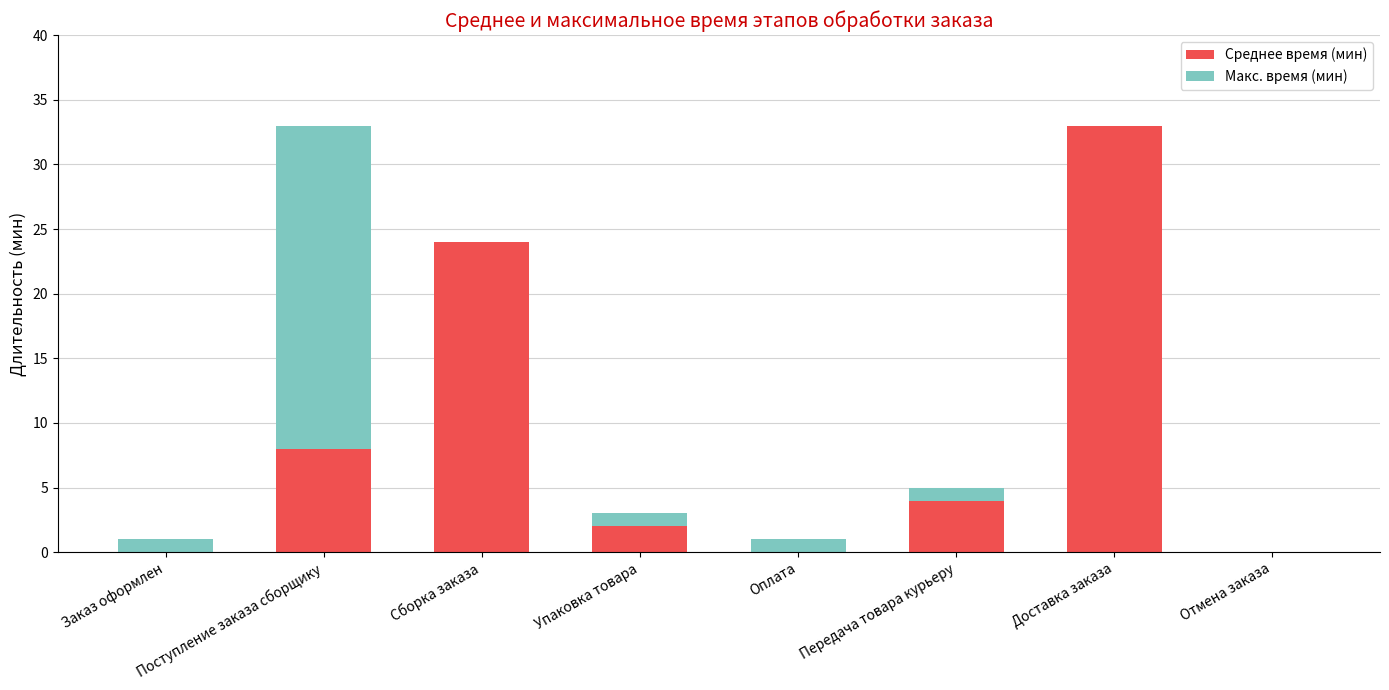

What is the total value across all series at Доставка заказа?

33